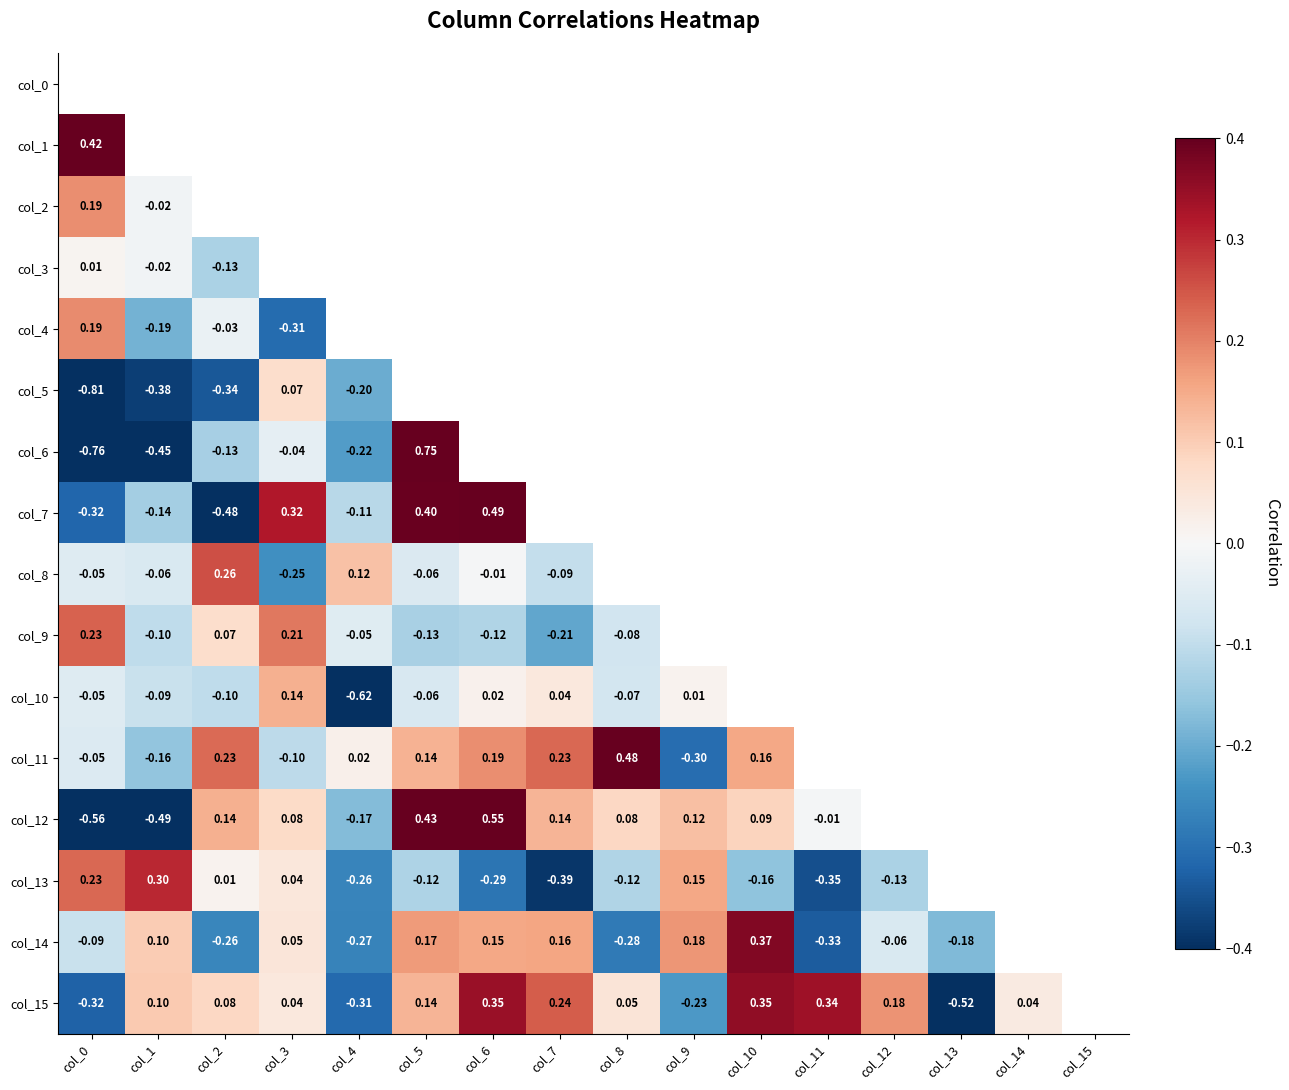

Which label corresponds to the smallest value in the chart?

col_0